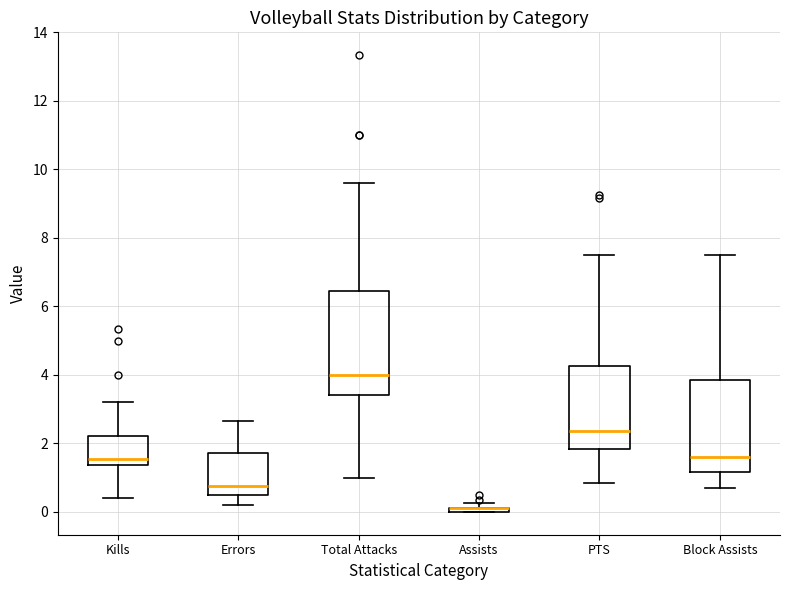

Where is the lower edge of the box for Kills on the y-axis? The values are not printed on the chart, so give them approximately, as read against the axis.

1.4